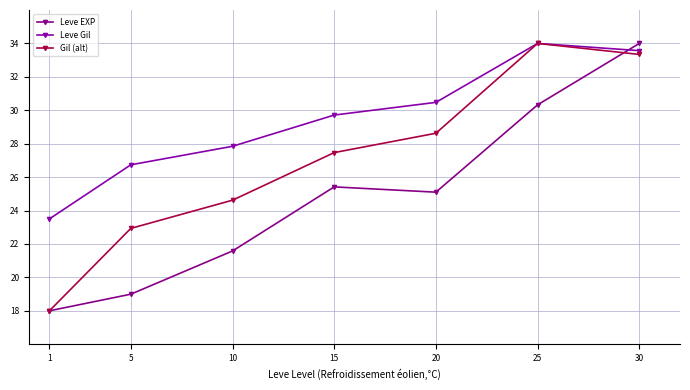

Reading right to left, extract all data points from this chart.

Leve EXP: 30=34.0	25=30.3	20=25.1	15=25.4	10=21.6	5=19.0	1=18.0
Leve Gil: 30=33.6	25=34.0	20=30.5	15=29.7	10=27.8	5=26.7	1=23.5
Gil (alt): 30=33.3	25=34.0	20=28.6	15=27.5	10=24.6	5=22.9	1=18.0